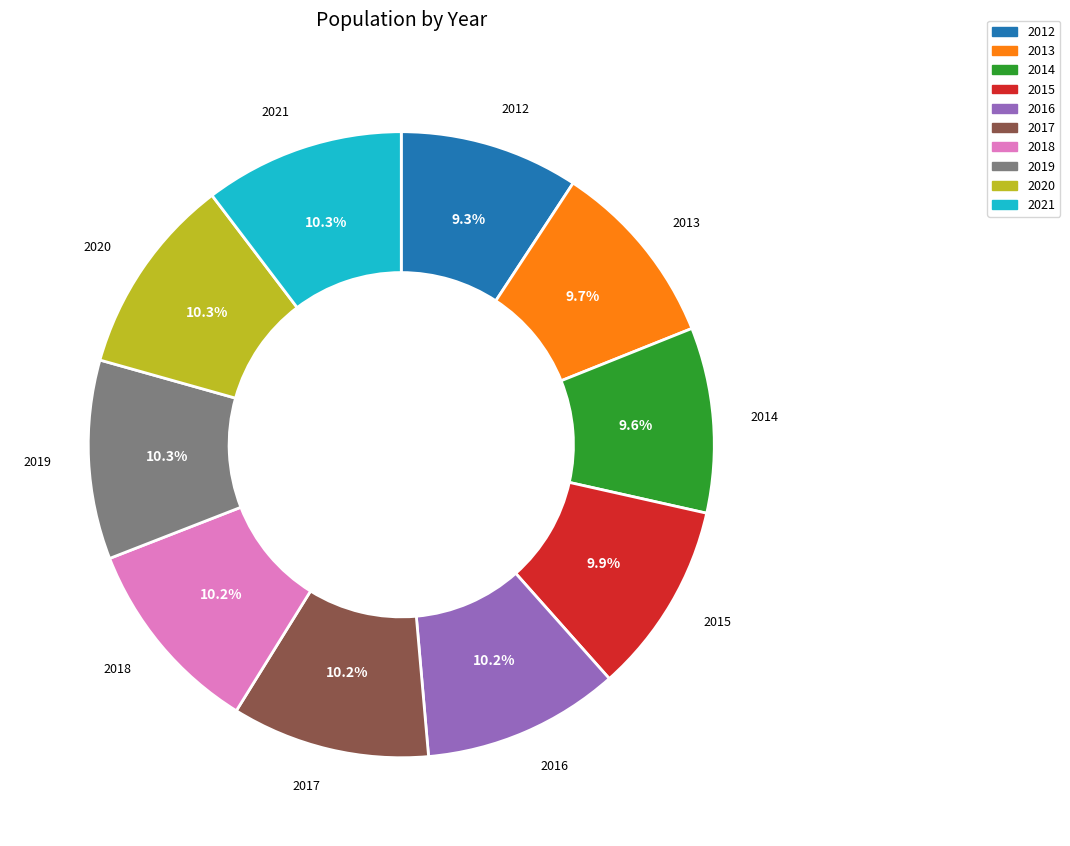

Is the sum of 2020 and 2018 greater than half?

No